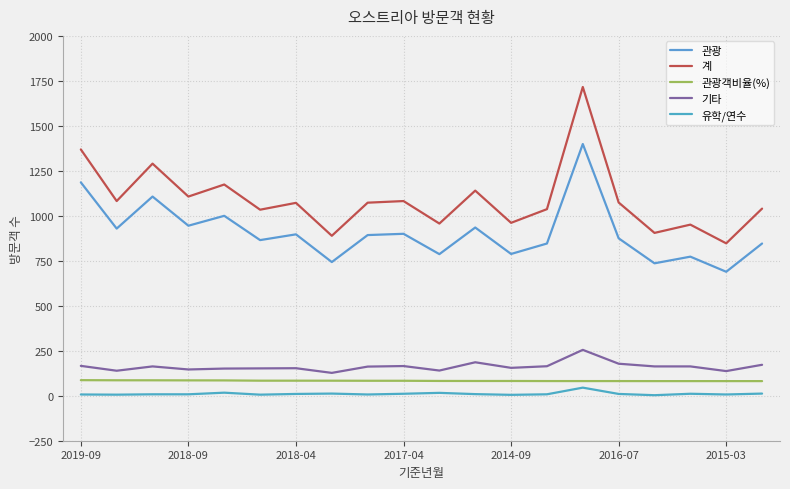

Is this an area chart (filled region under the line)?

No